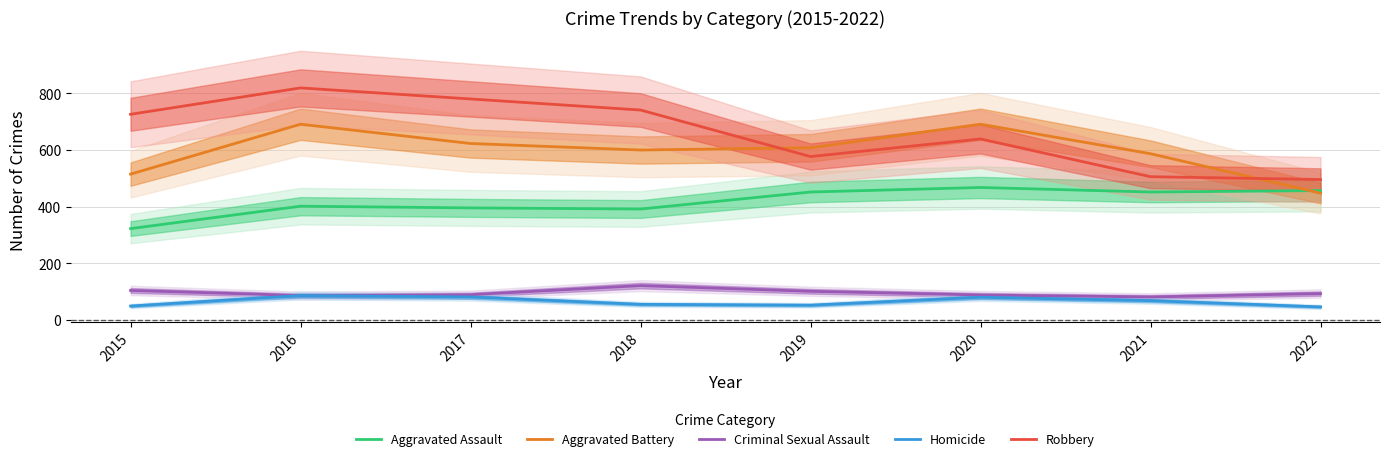

Where does the Homicide series first go above 69?

2016